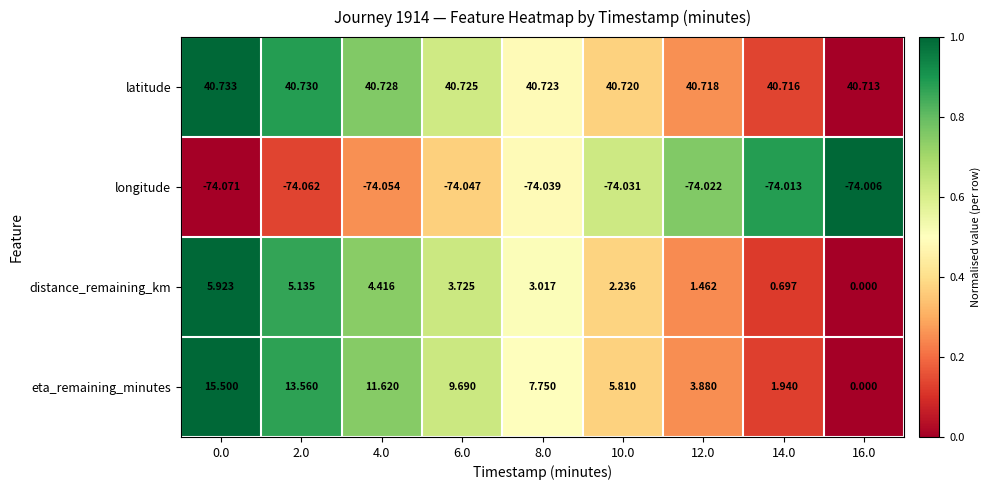

Which series has the widest spread of values?

eta_remaining_minutes